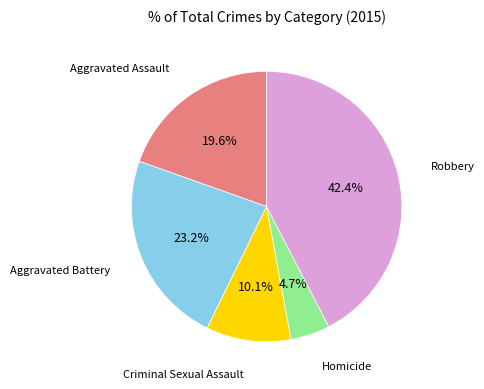

To the nearest percent, what is the difference between the Robbery and Homicide slice percentages?

38%